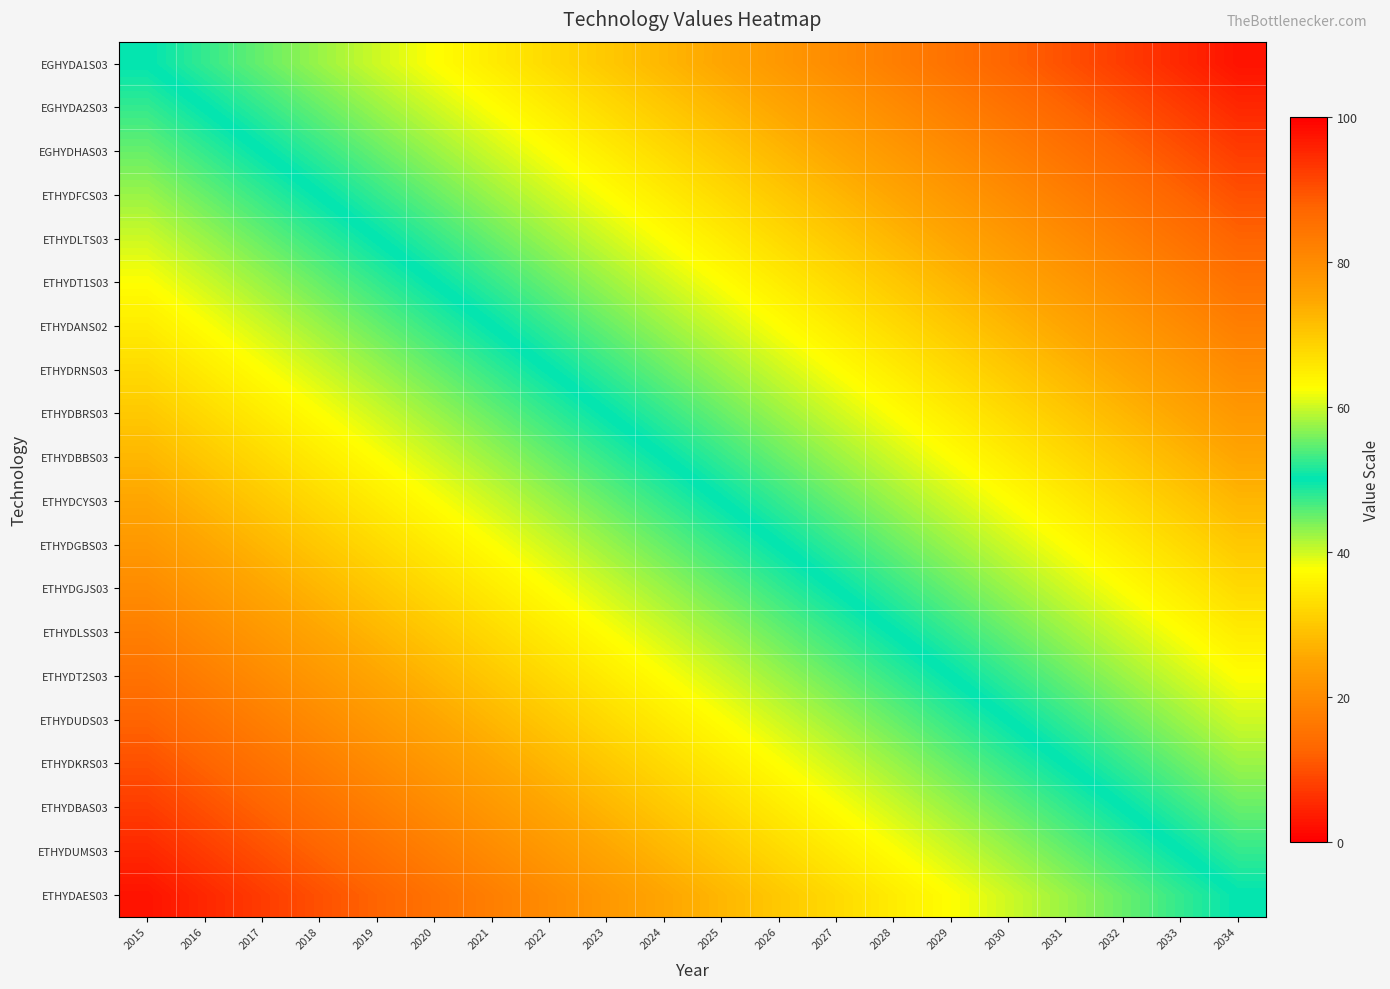

At which category is the sum across all series the highest?

2015